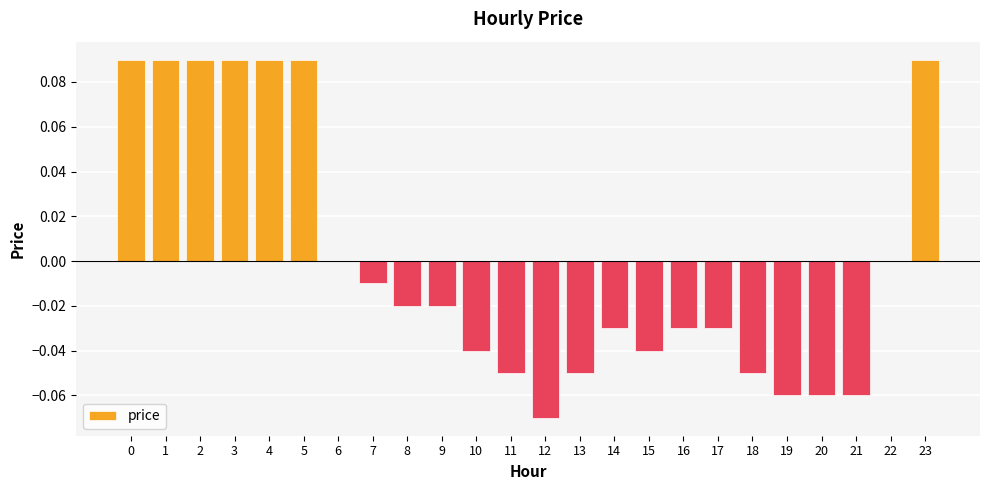

How many categories are shown in the chart?

24